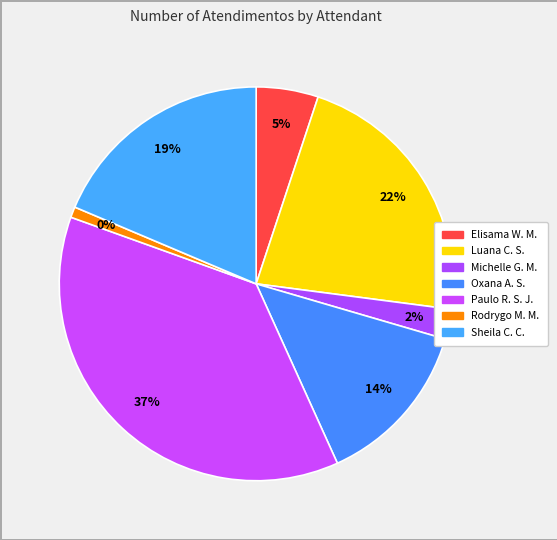

To the nearest percent, what percentage of the pie is Michelle Goncalves Mello?

2%